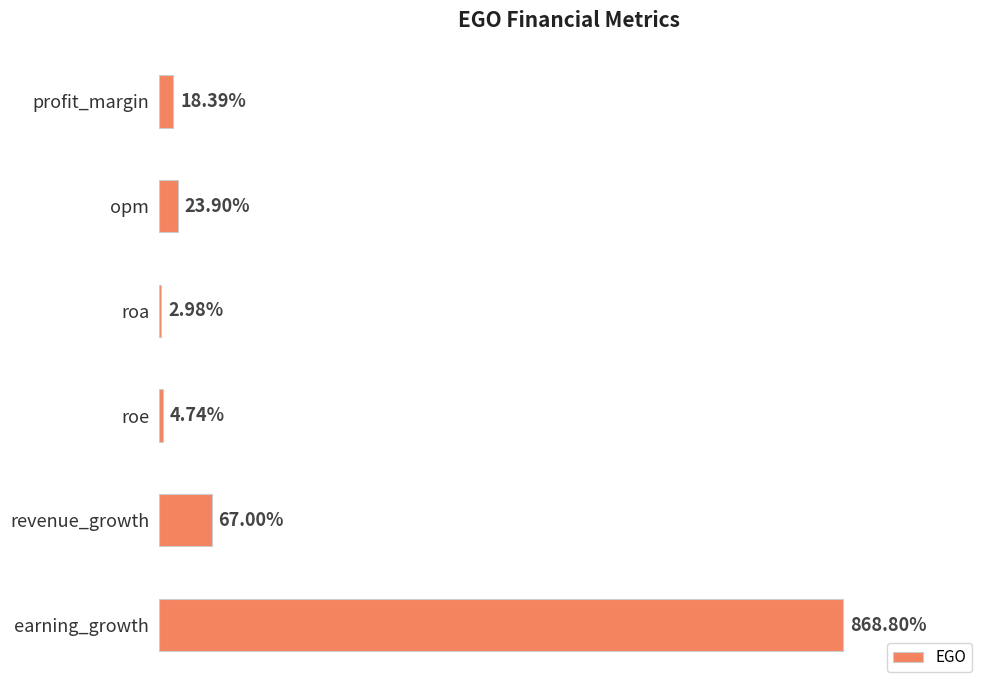

Between profit_margin and roa, which is larger?

profit_margin